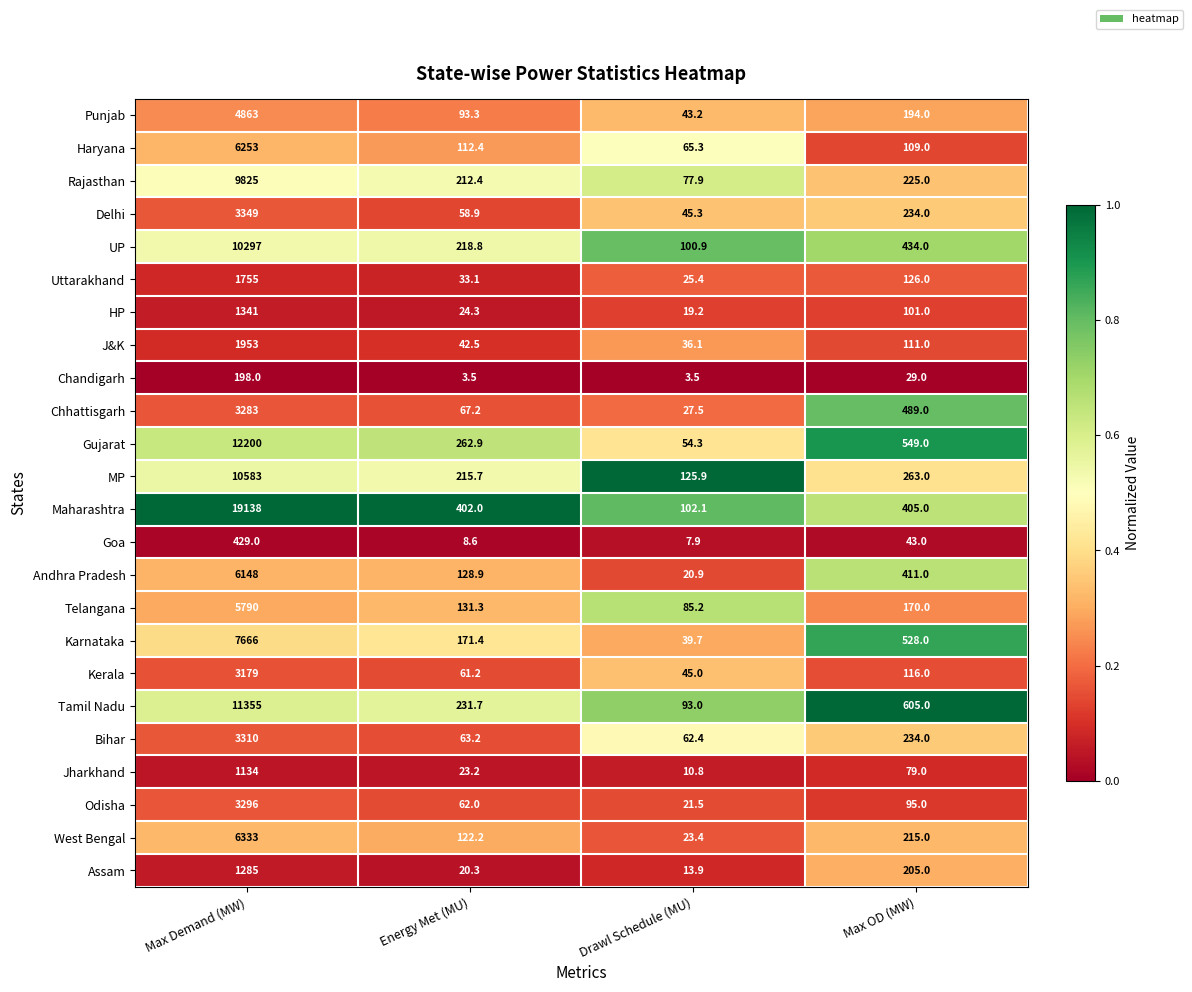

Which series has the largest total across all categories?

Maharashtra